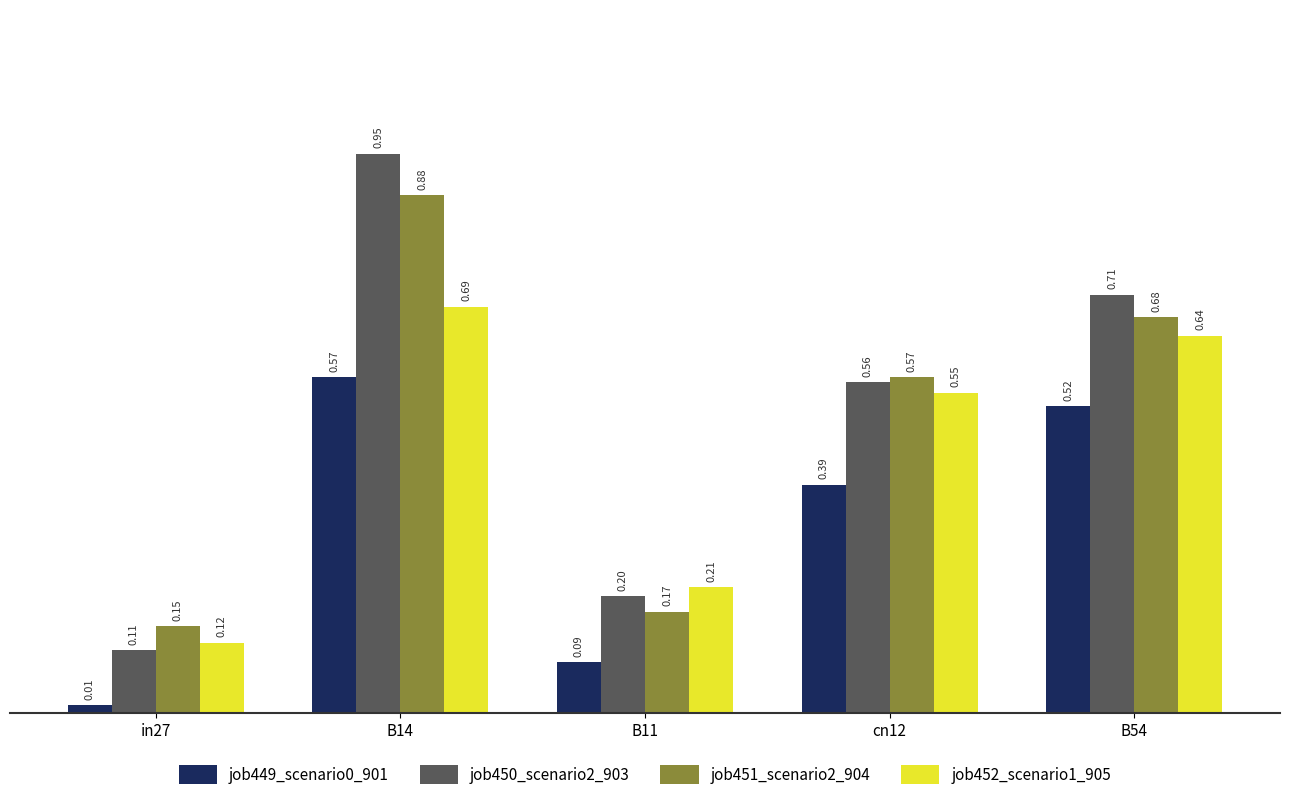

What position from the right is B54?

1